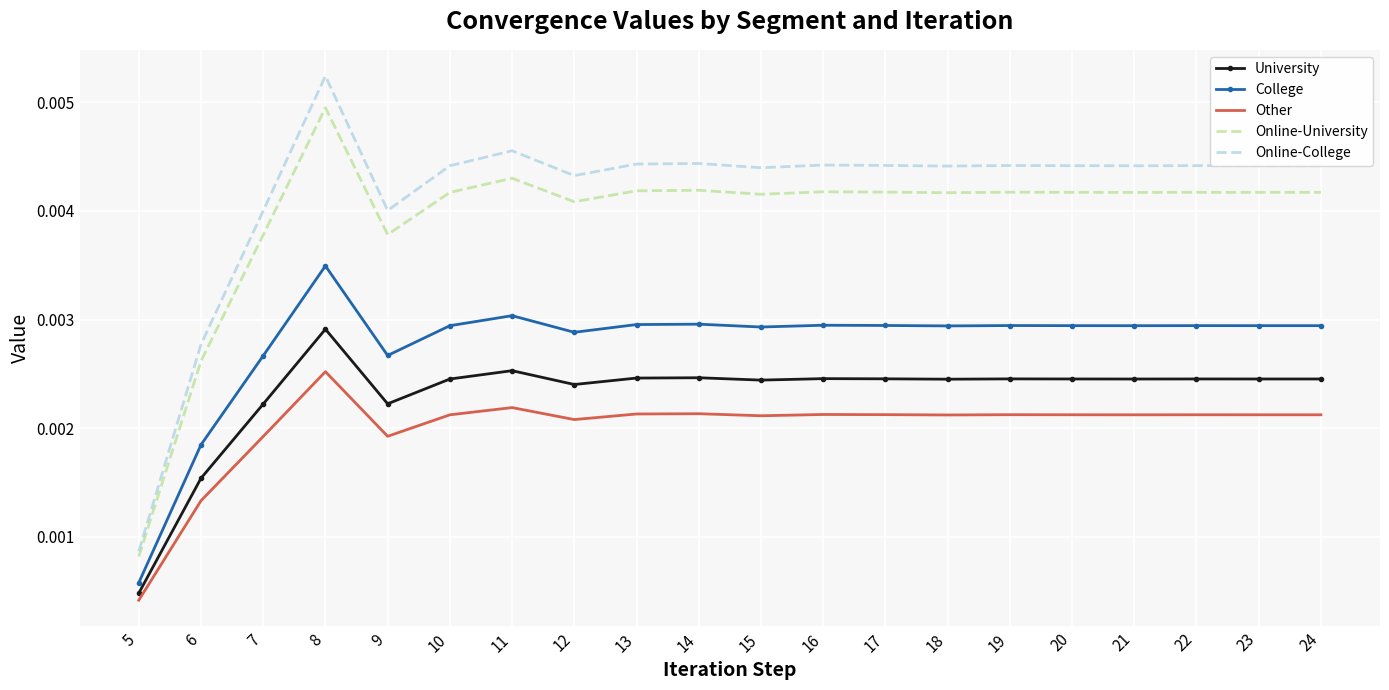

Which series has the largest total across all categories?

Online-College